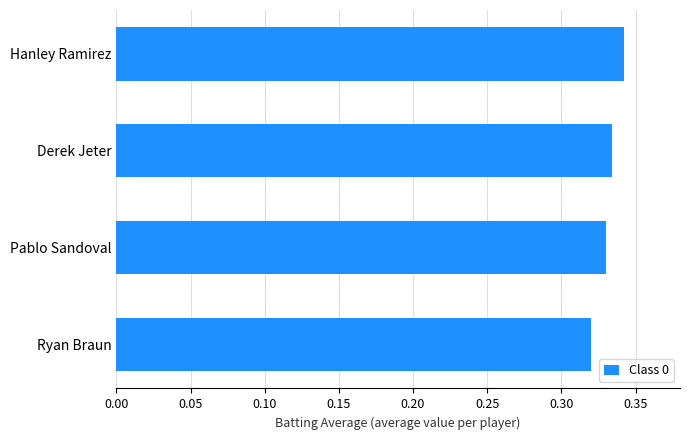

How many data points does each series have?

4